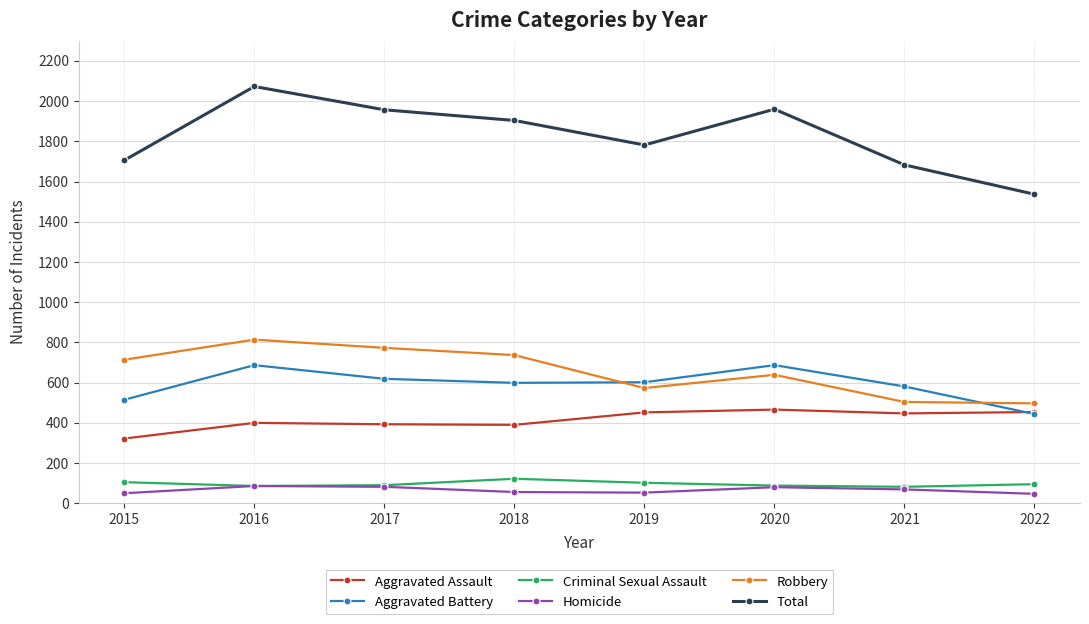

How many interior local valleys does the Aggravated Battery series have?

1